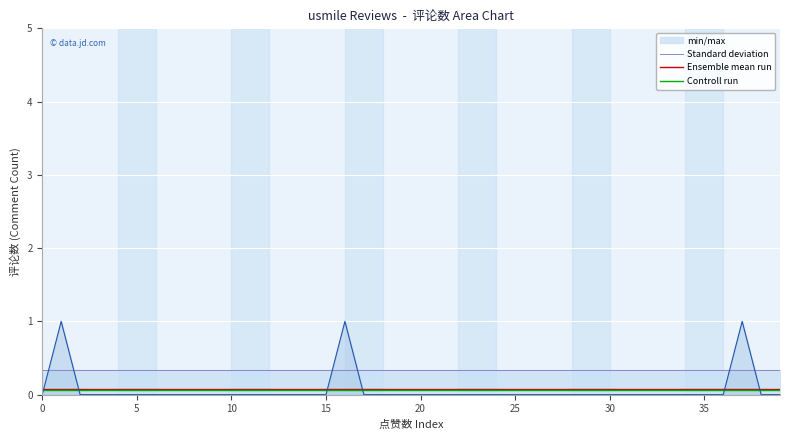

What is the total value across all series at 10?

0.5